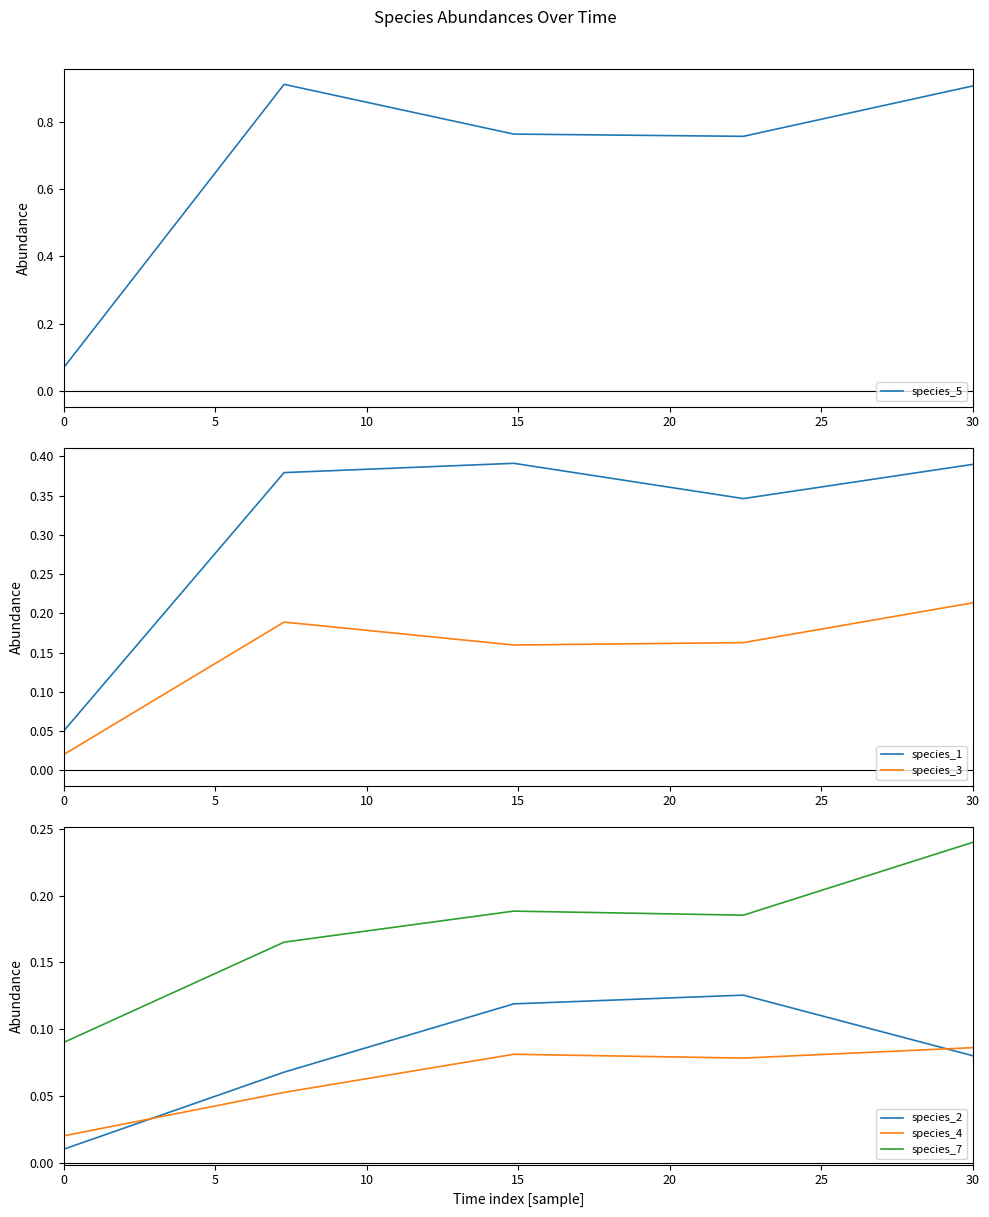

At how many categories does at least one series exceed 0?

5